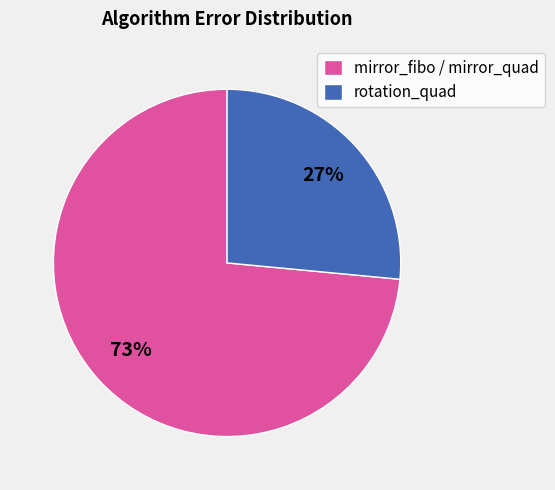

True or false: mirror_fibo / mirror_quad accounts for 73% of the total.

True